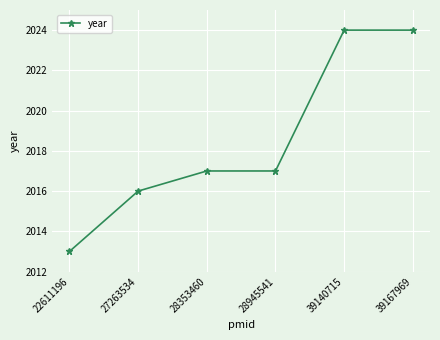

Is it true that the value at 28945541 is 2017?

True